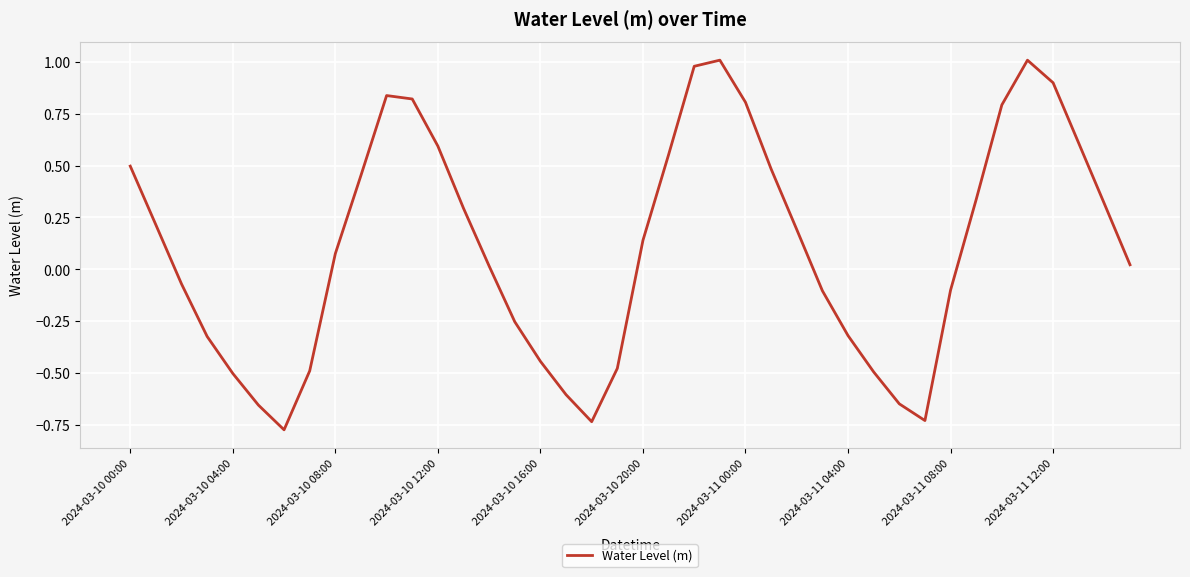

What is the difference between the maximum and minimum values?

1.8